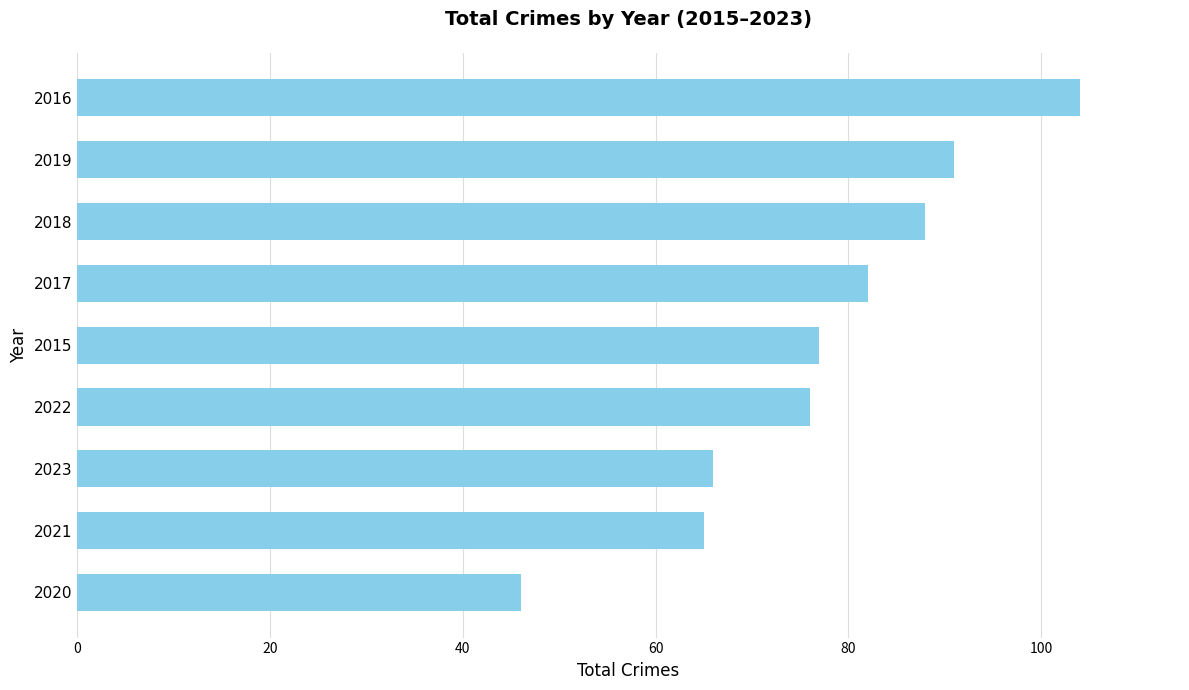

Rank the categories by value from highest to lowest.

2016, 2019, 2018, 2017, 2015, 2022, 2023, 2021, 2020